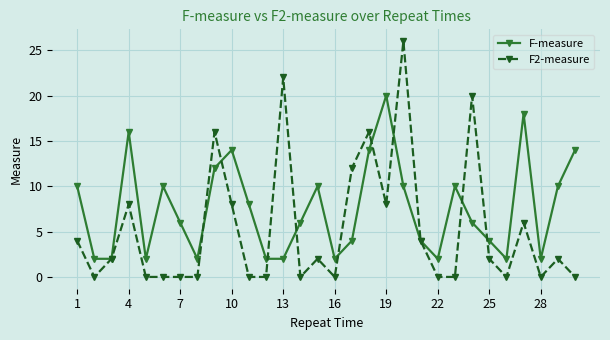

What is the greatest value displayed?

26